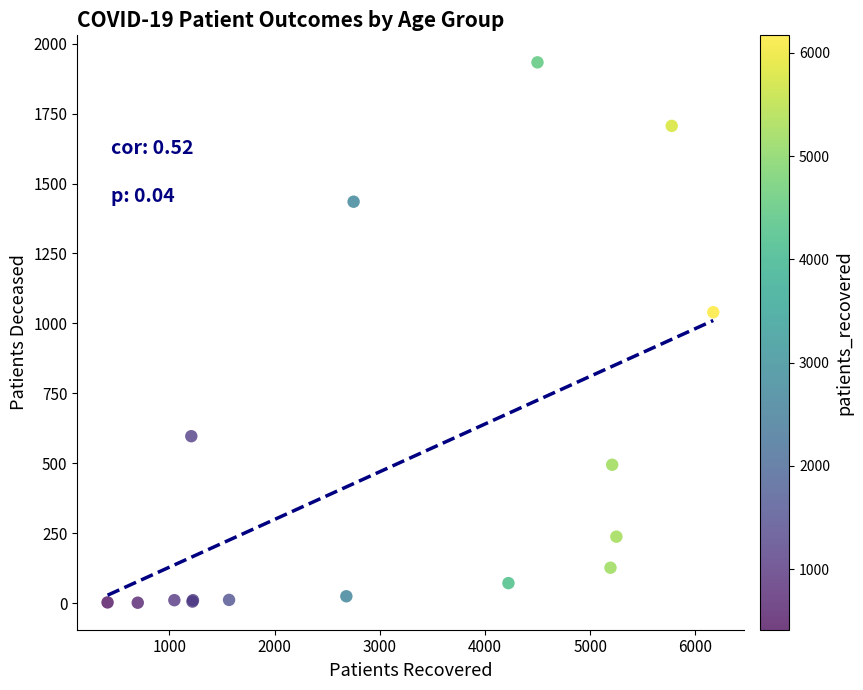

What Y value in the scatter plot is closest to 967?

1040